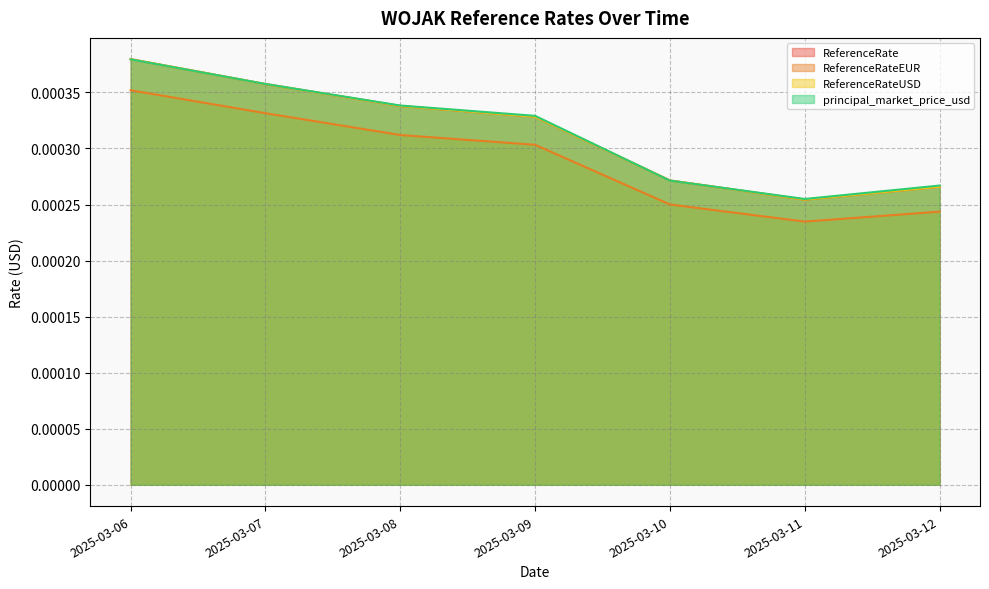

The value of ReferenceRate at 2025-03-11 is 0.0. True or false?

False